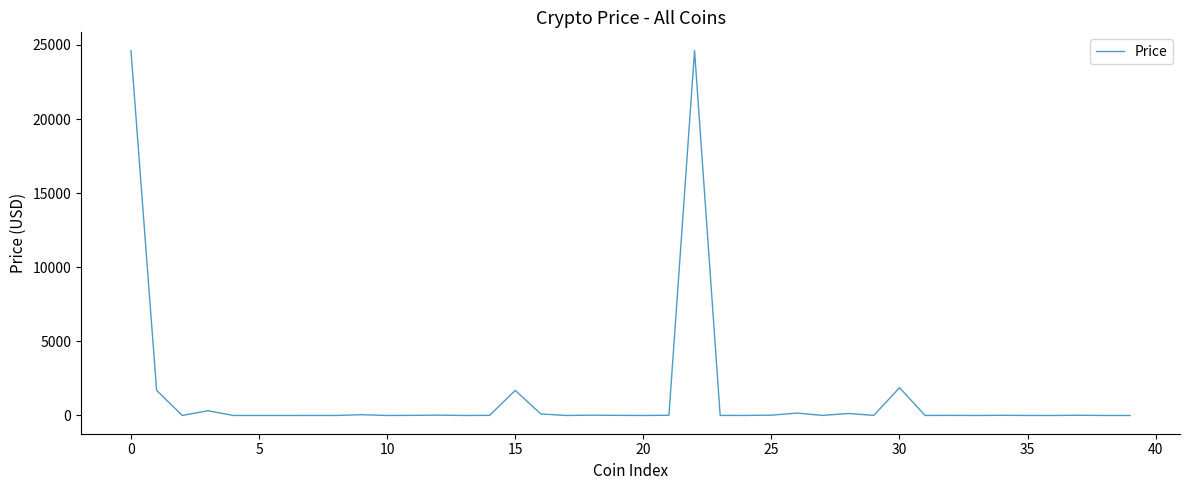

What is the greatest value displayed?

24621.5